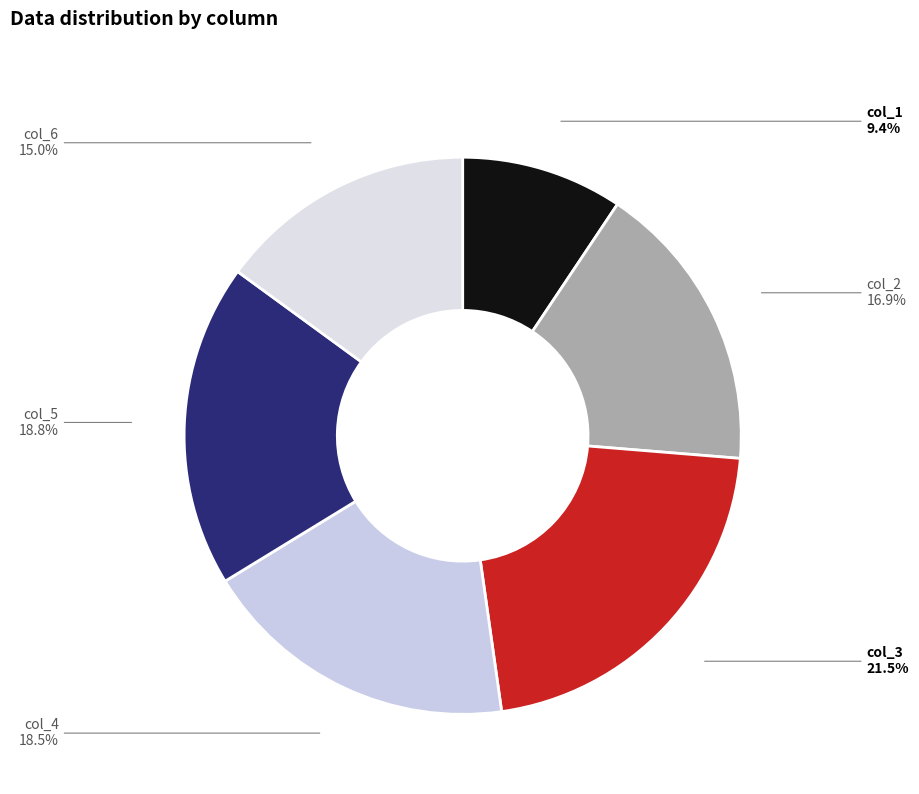

Count the number of slices in the pie.

6